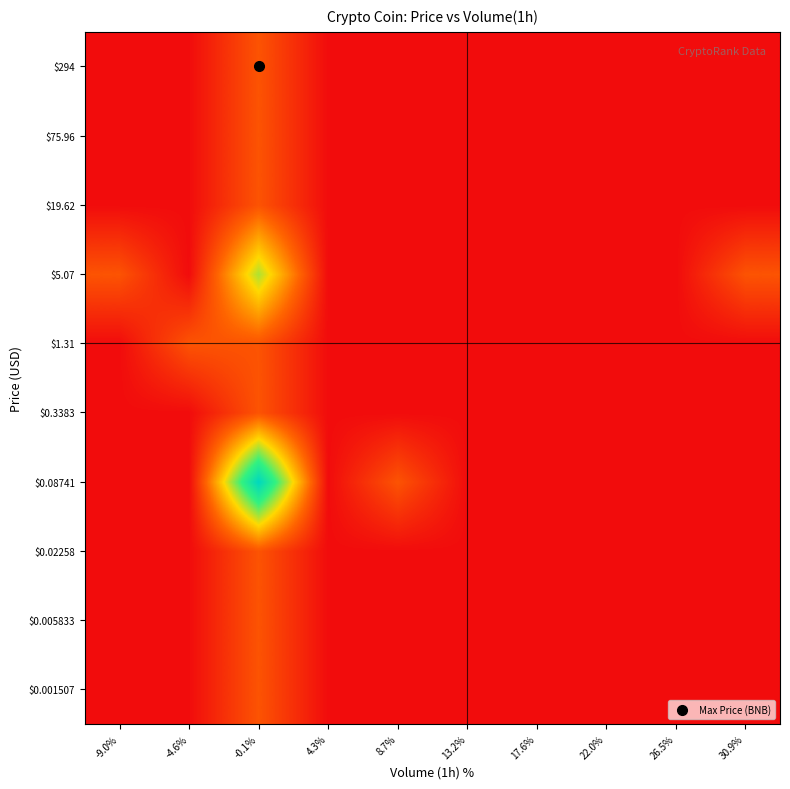

Reading left to right, what are all the values shown in this chart?

$0.001507: -9.0%=0	-4.6%=0	-0.1%=1	4.3%=0	8.7%=0	13.2%=0	17.6%=0	22.0%=0	26.5%=0	30.9%=0
$0.005833: -9.0%=0	-4.6%=0	-0.1%=1	4.3%=0	8.7%=0	13.2%=0	17.6%=0	22.0%=0	26.5%=0	30.9%=0
$0.02258: -9.0%=0	-4.6%=0	-0.1%=1	4.3%=0	8.7%=0	13.2%=0	17.6%=0	22.0%=0	26.5%=0	30.9%=0
$0.08741: -9.0%=0	-4.6%=0	-0.1%=5	4.3%=0	8.7%=1	13.2%=0	17.6%=0	22.0%=0	26.5%=0	30.9%=0
$0.3383: -9.0%=0	-4.6%=0	-0.1%=1	4.3%=0	8.7%=0	13.2%=0	17.6%=0	22.0%=0	26.5%=0	30.9%=0
$1.31: -9.0%=0	-4.6%=1	-0.1%=1	4.3%=0	8.7%=0	13.2%=0	17.6%=0	22.0%=0	26.5%=0	30.9%=0
$5.07: -9.0%=1	-4.6%=0	-0.1%=3	4.3%=0	8.7%=0	13.2%=0	17.6%=0	22.0%=0	26.5%=0	30.9%=1
$19.62: -9.0%=0	-4.6%=0	-0.1%=1	4.3%=0	8.7%=0	13.2%=0	17.6%=0	22.0%=0	26.5%=0	30.9%=0
$75.96: -9.0%=0	-4.6%=0	-0.1%=1	4.3%=0	8.7%=0	13.2%=0	17.6%=0	22.0%=0	26.5%=0	30.9%=0
$294: -9.0%=0	-4.6%=0	-0.1%=1	4.3%=0	8.7%=0	13.2%=0	17.6%=0	22.0%=0	26.5%=0	30.9%=0